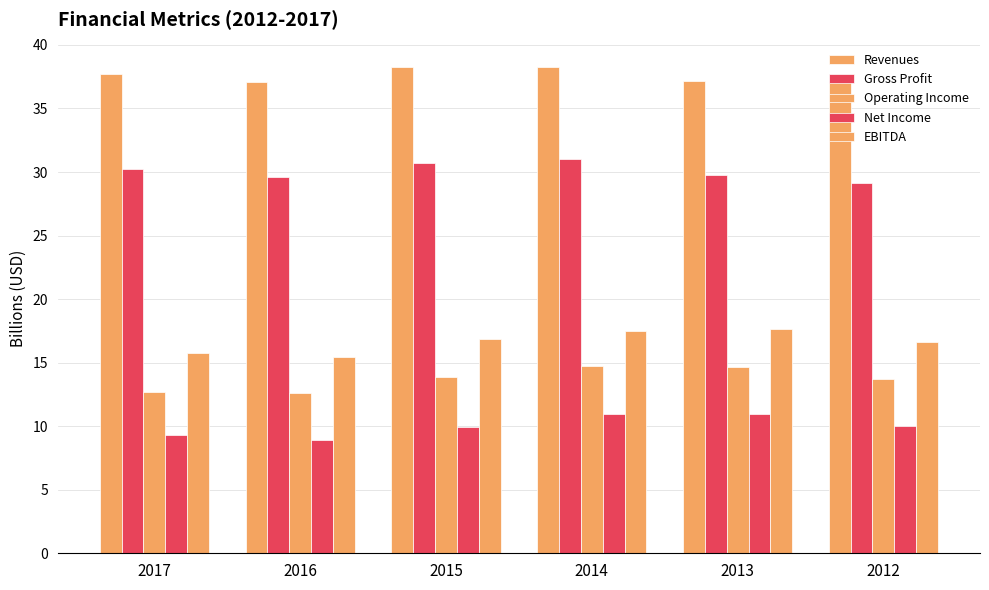

At which label is EBITDA closest to 16?

2017